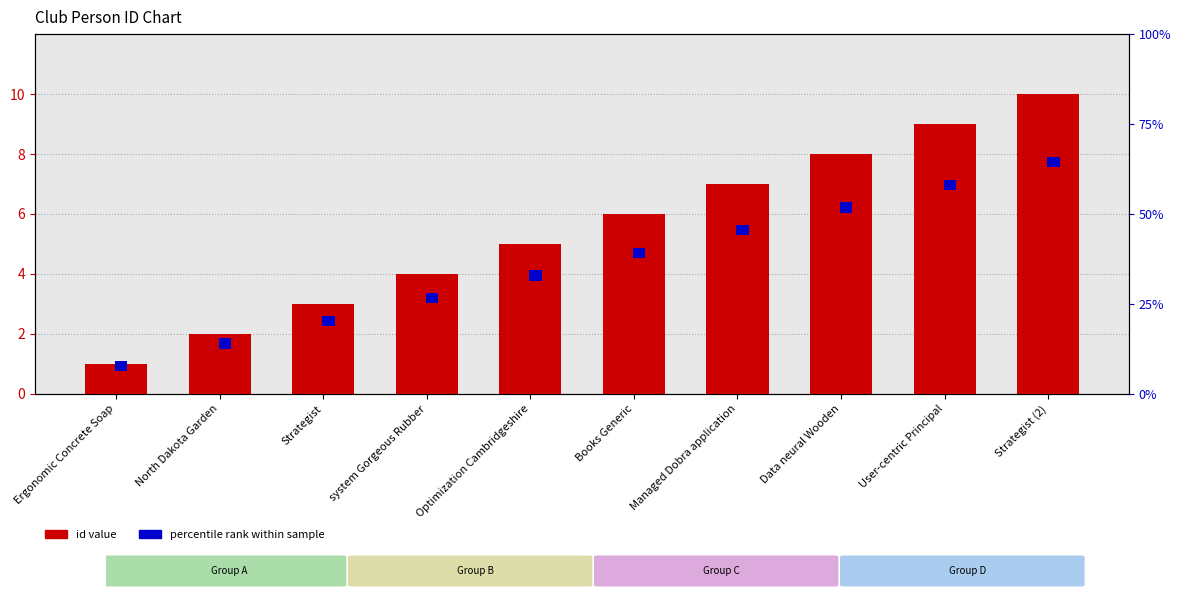

What is the total value across all series at Data neural Wooden?

8.4